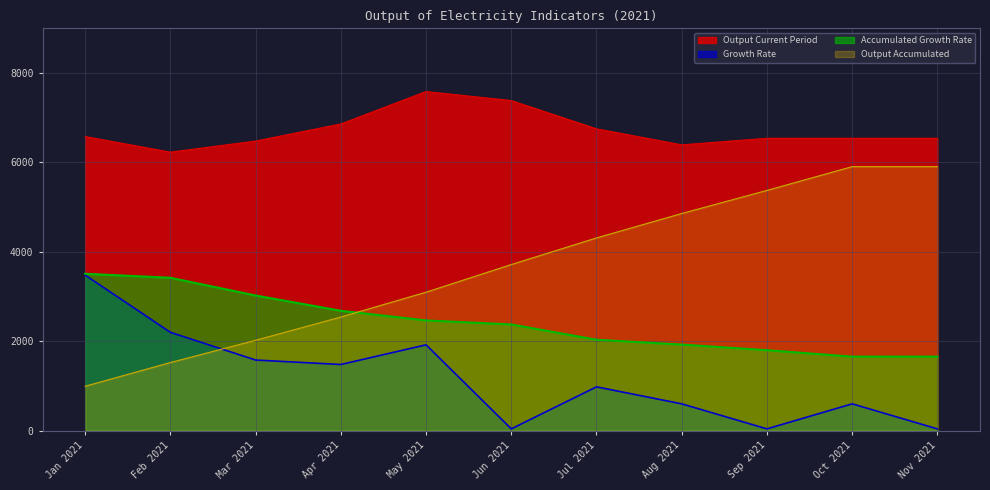

What are all the series names shown in the legend?

Output Current Period, Growth Rate, Accumulated Growth Rate, Output Accumulated